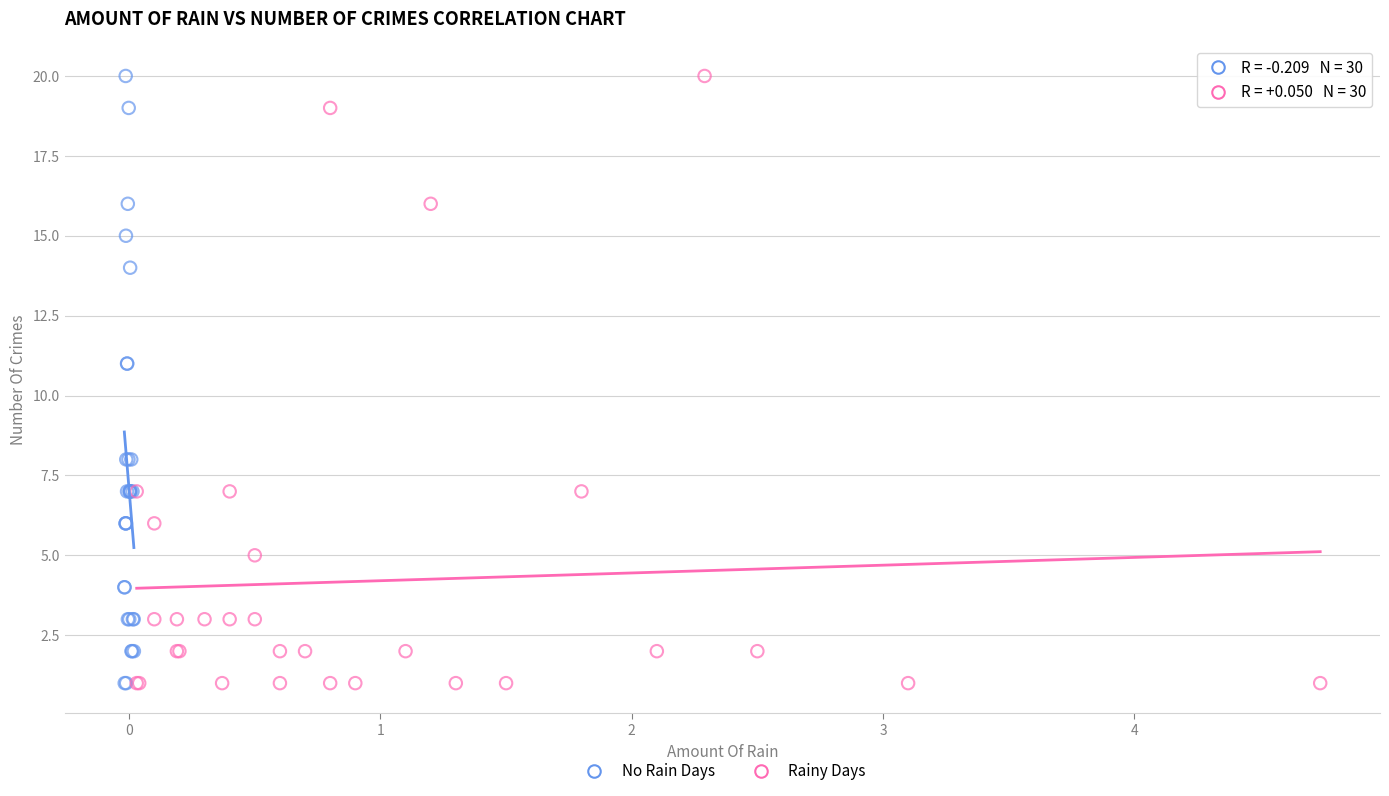

What are all the series names shown in the legend?

No Rain Days, Rainy Days